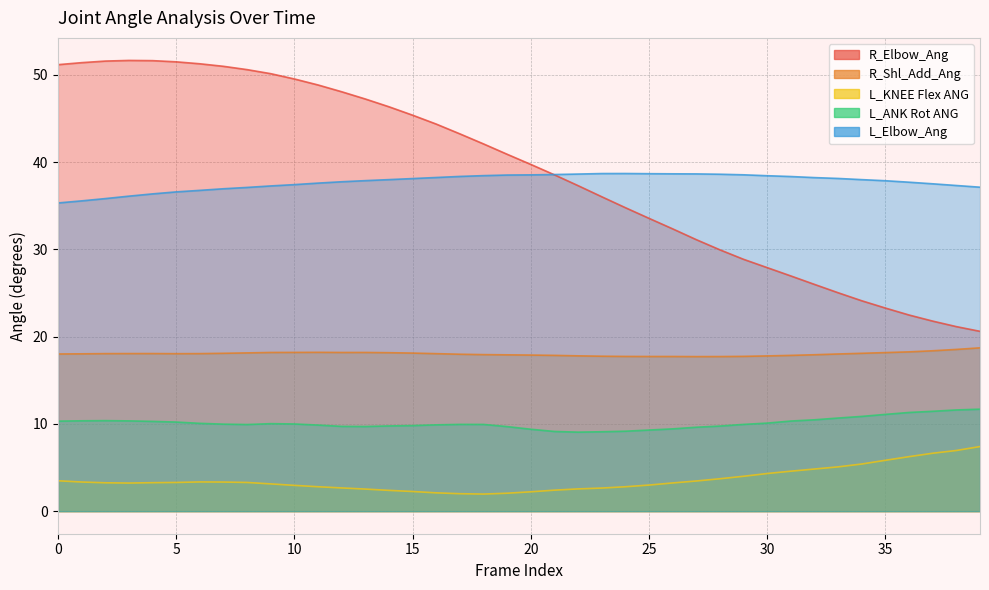

True or false: R_Elbow_Ang and L_ANK Rot ANG intersect in this chart.

False